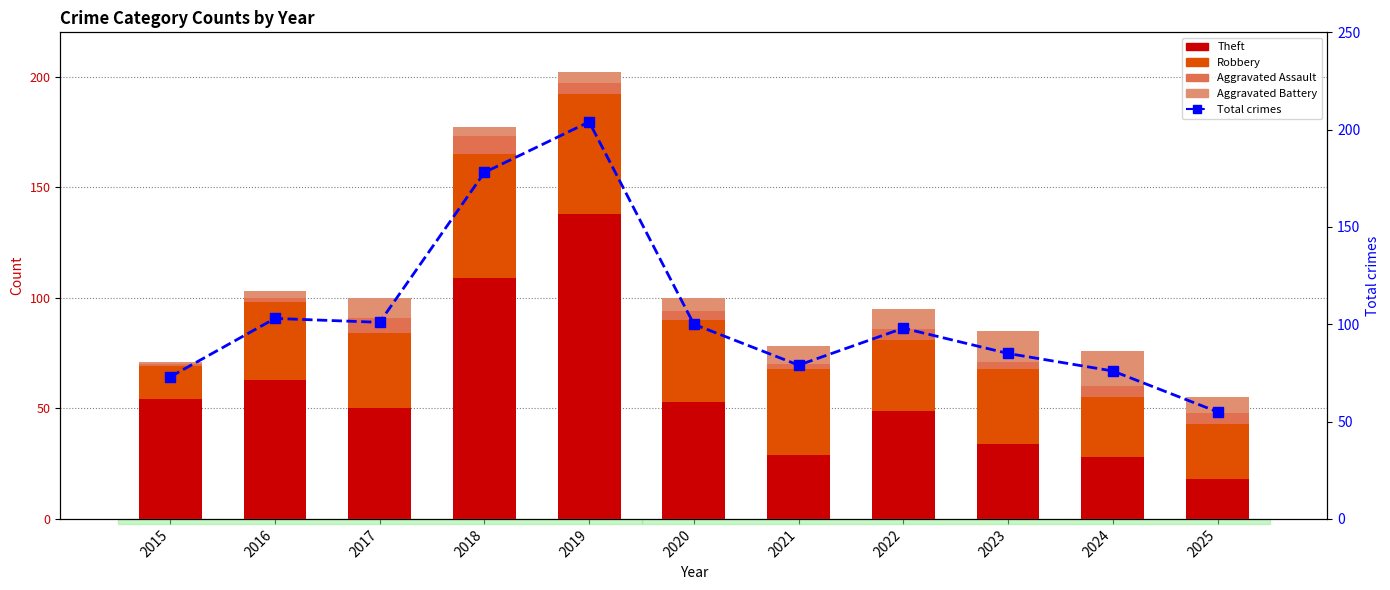

At which category is the sum across all series the highest?

2019